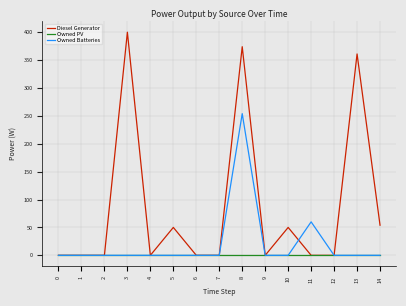

How many categories are shown in the chart?

15